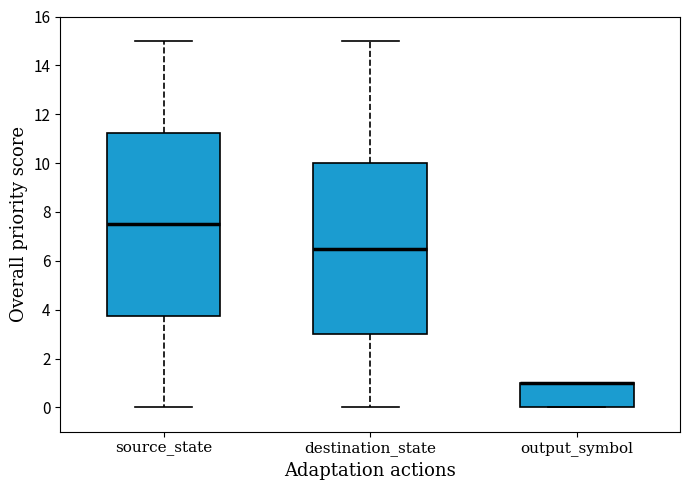

Reading left to right, read every box against the y-axis: the position of its median line, the range the box covers, and the ends of its whiskers. The values are not printed on the chart, so give them approximately, as read against the axis.

source_state: median 7.6, box 3.8 to 11.2, whiskers 0.0 to 15.0
destination_state: median 6.6, box 3.0 to 10.0, whiskers 0.0 to 15.0
output_symbol: median 1.0 (drawn on the box's upper edge), box 0.0 to 1.0, whiskers 0.0 to 1.0